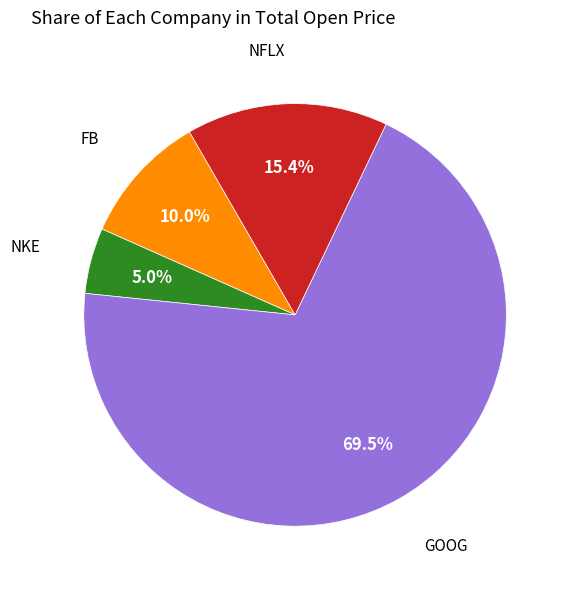

What percentage is the NFLX slice, to the nearest percent?

15%